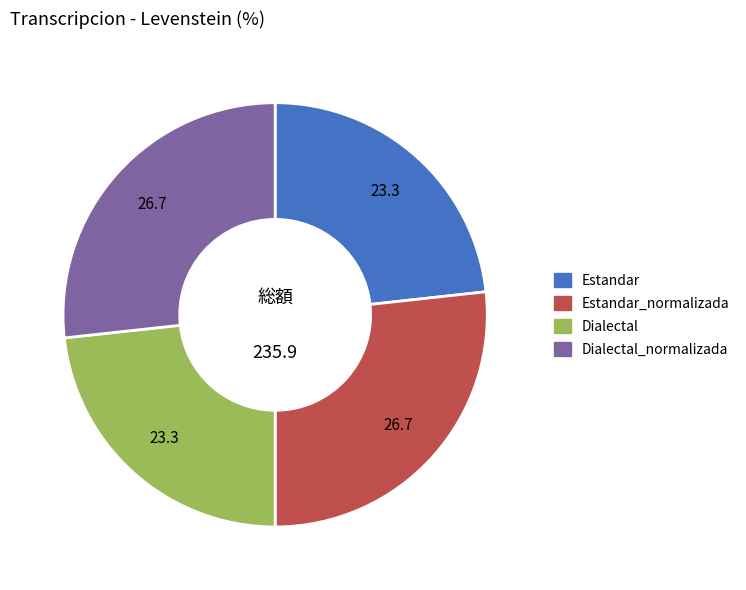

Is there any slice that represents more than half of the pie?

No